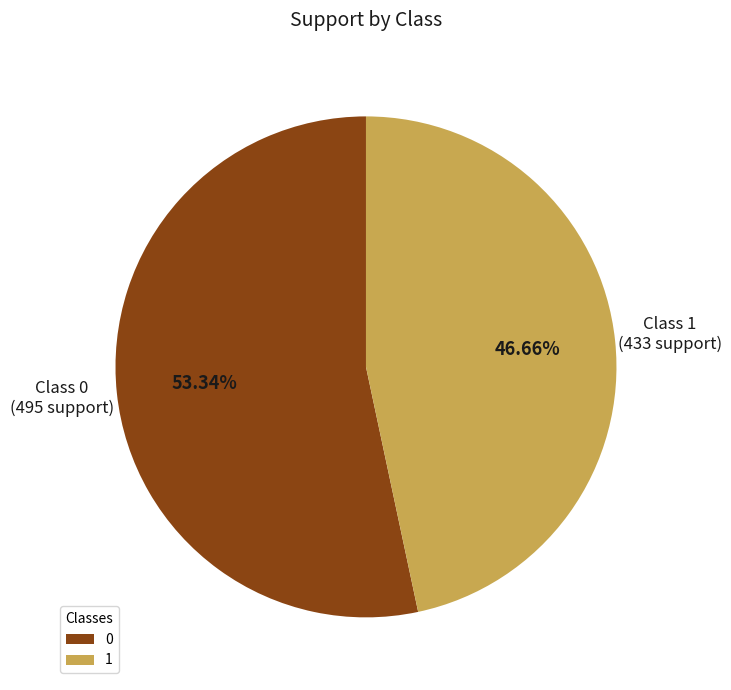

How many segments does this pie chart have?

2